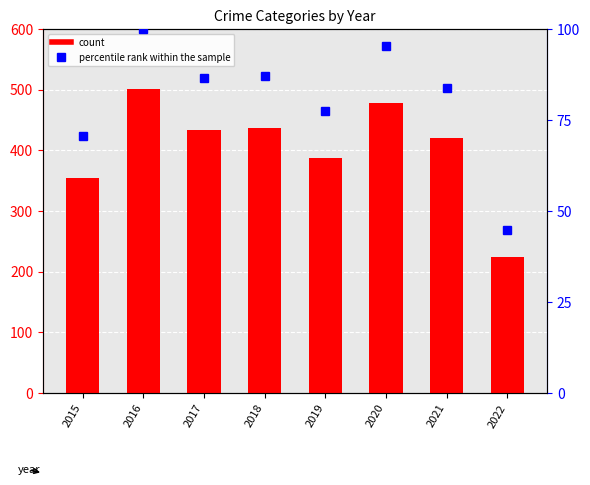

Reading left to right, extract all data points from this chart.

Aggravated Battery: 354.0	501.0	434.0	436.0	388.0	478.0	420.0	224.0
percentile rank within the sample: 70.7	100.0	86.6	87.0	77.4	95.4	83.8	44.7